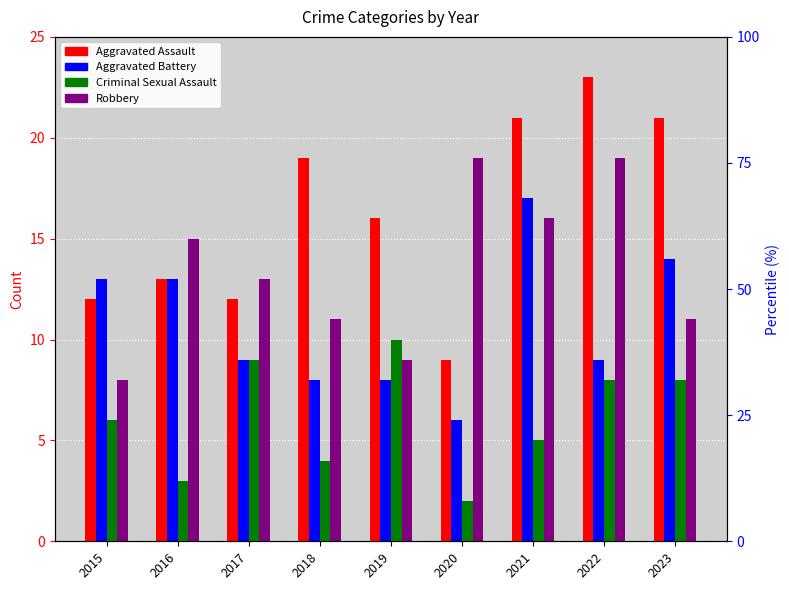

Rank the series by their maximum value, from highest to lowest.

Aggravated Assault, Robbery, Aggravated Battery, Criminal Sexual Assault